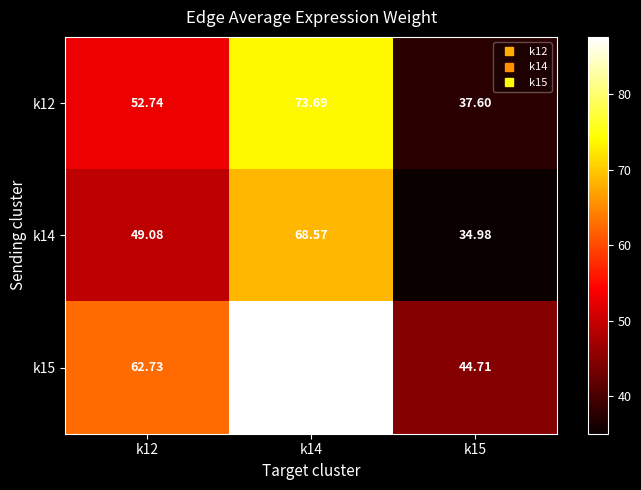

Is the value of k12 at k14 greater than the value of k14 at k12?

Yes